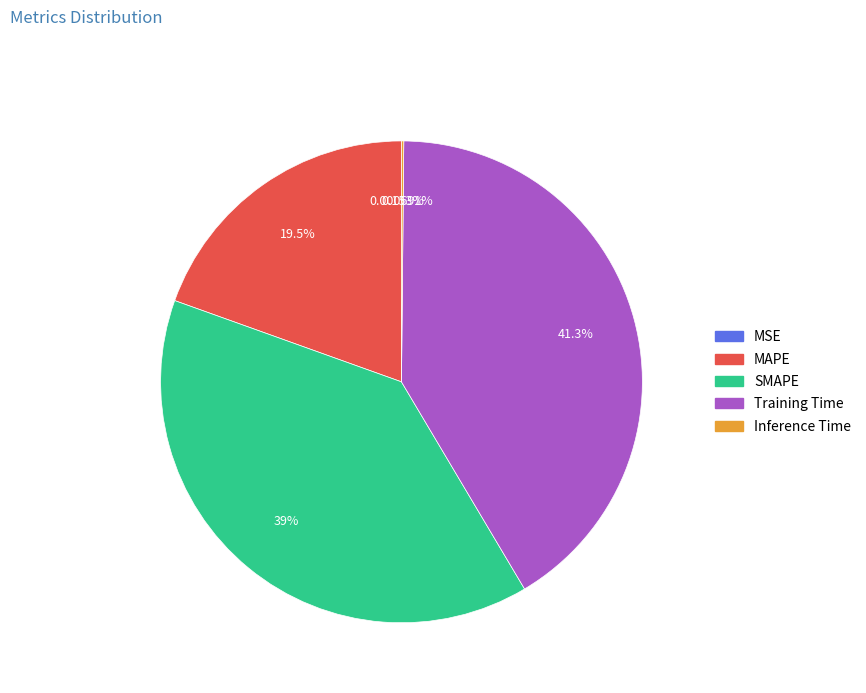

To the nearest percent, what is the difference between the largest and smallest slice percentages?

41%